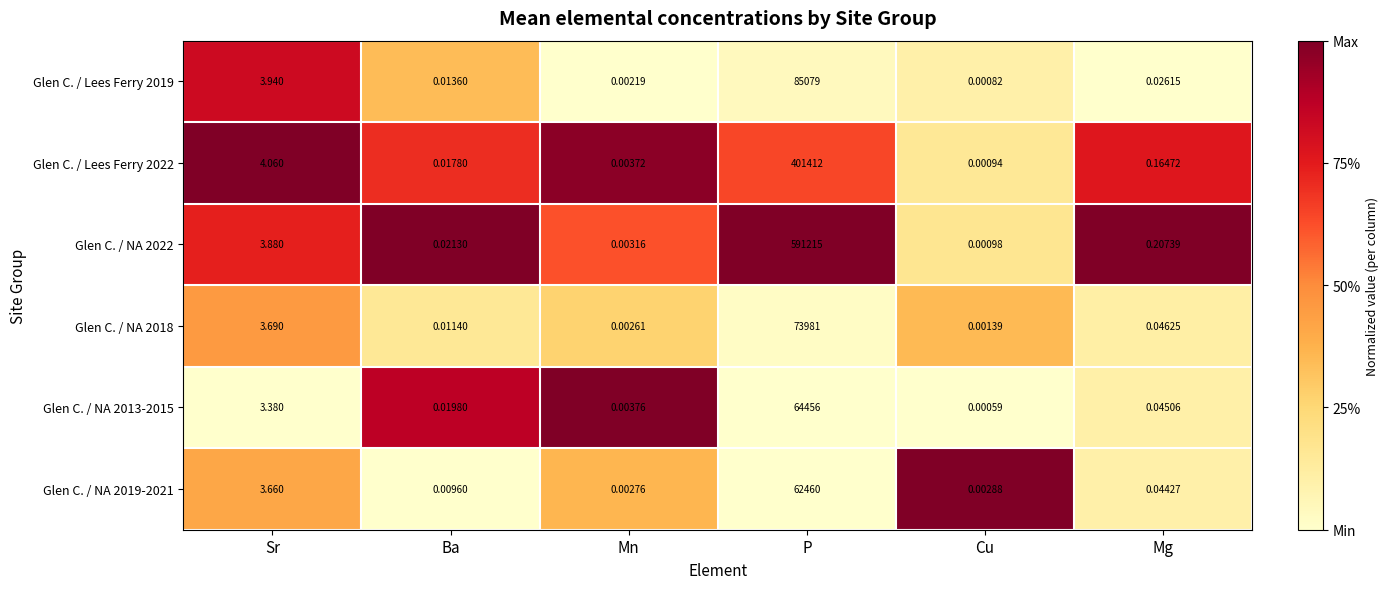

What is the maximum value shown in the chart?

591215.0